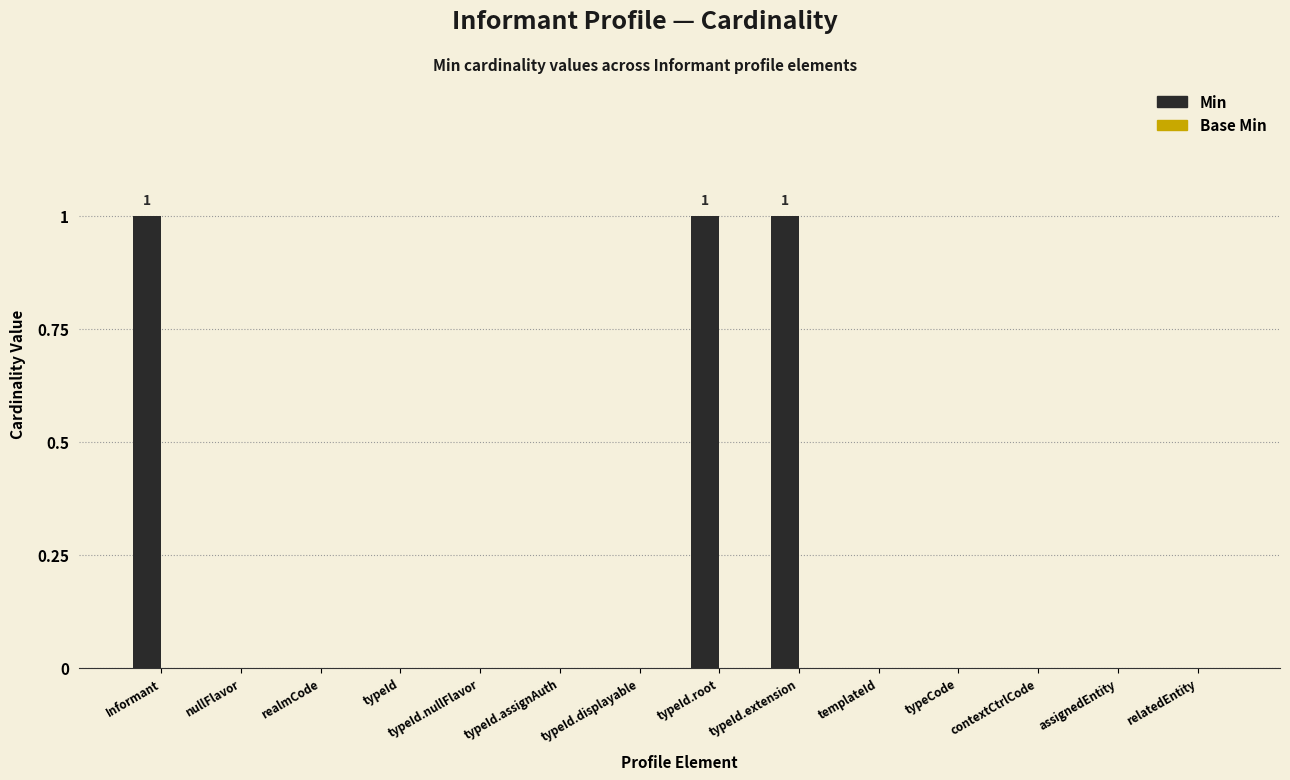

The chart shows a value of -1 at relatedEntity. True or false?

False